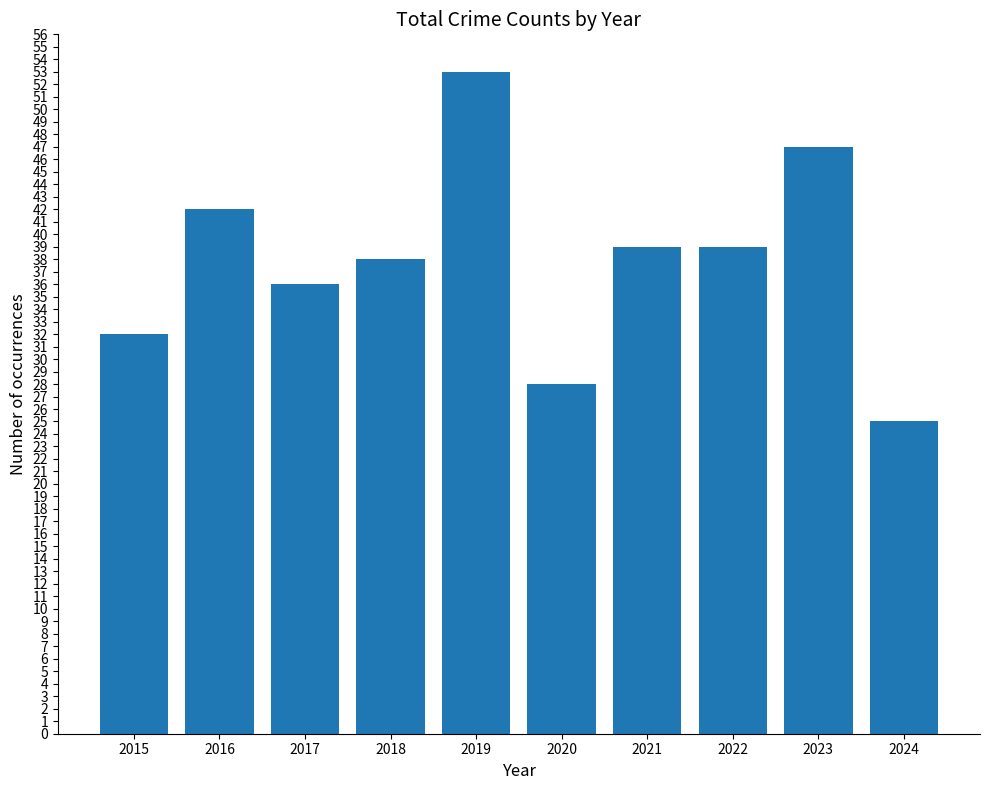

Is it true that the value at 2020 is 28?

True